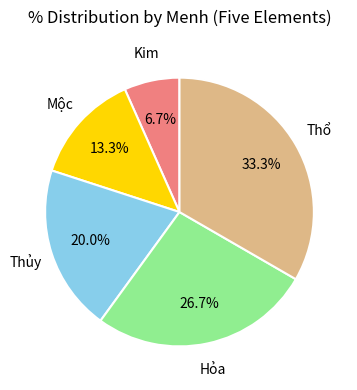

Does any single category account for the majority?

No